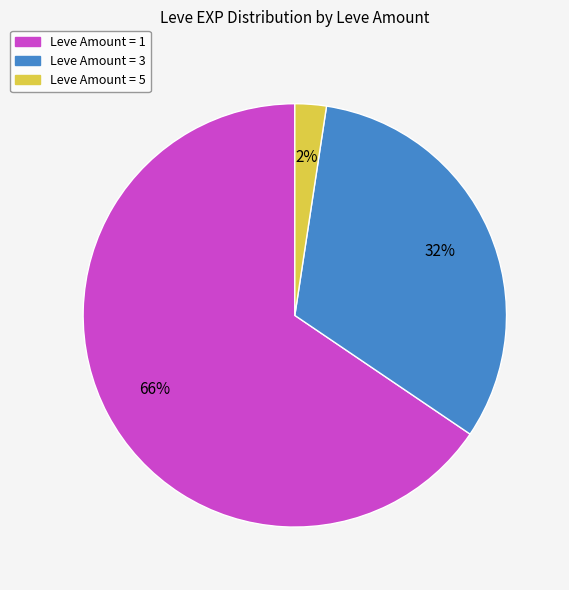

Count the number of slices in the pie.

3